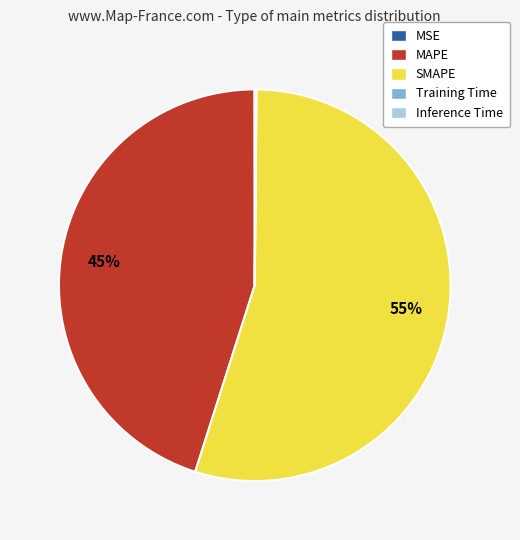

What is the ratio of the value at SMAPE to the value at MAPE?

1.2